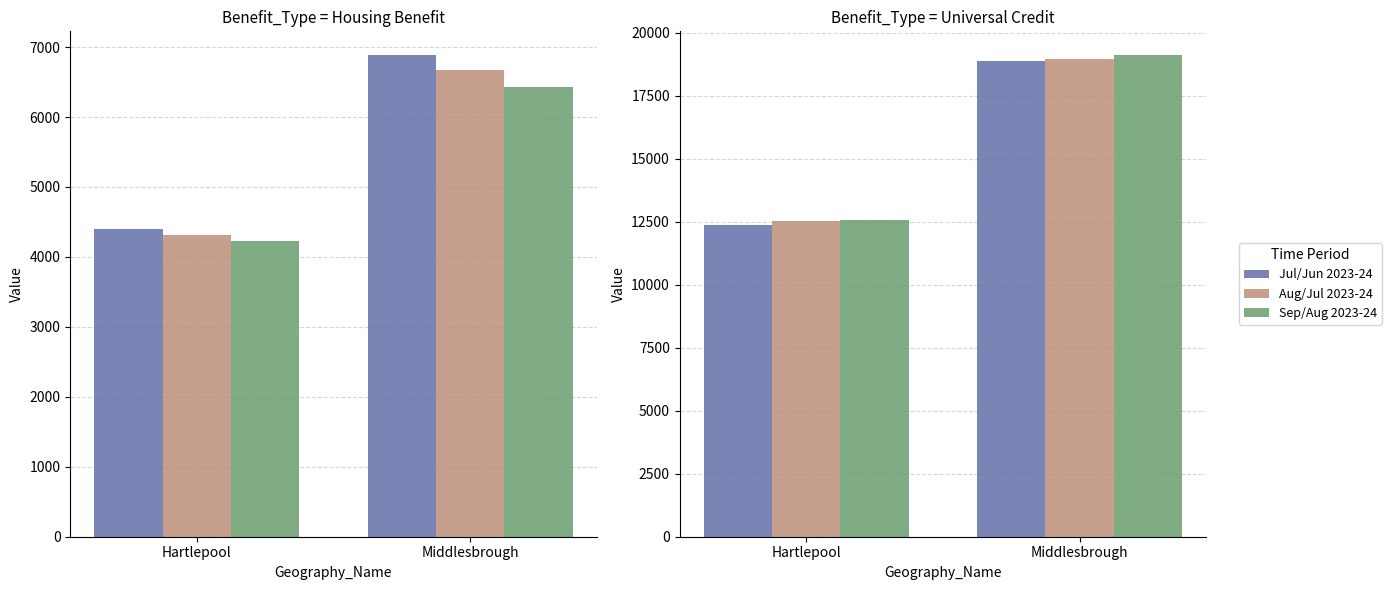

Count the Aug/Jul 2023-24 values in the range 12505 to 18955.

2